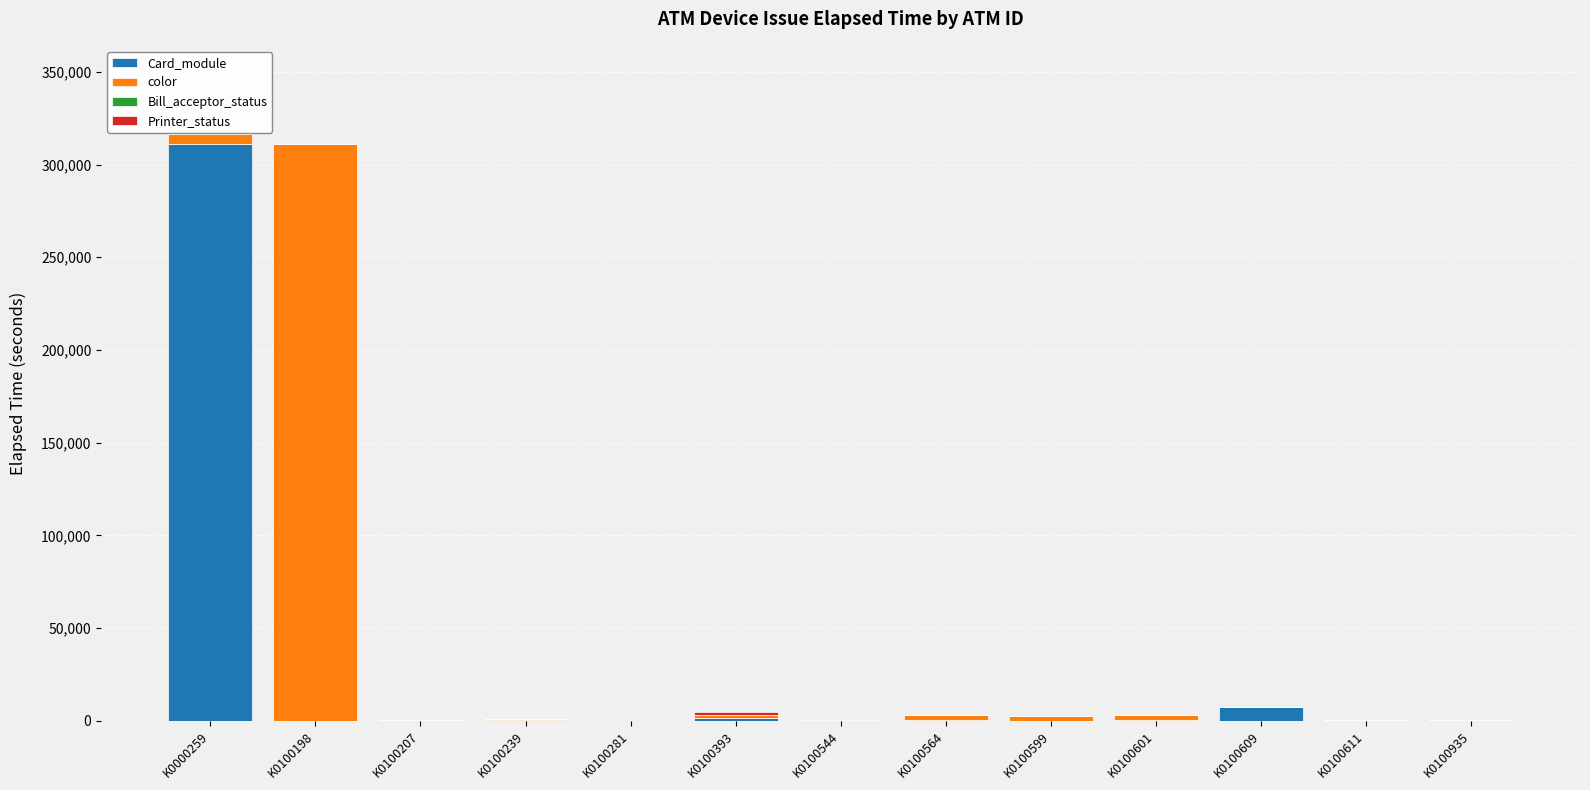

At which label does Card_module reach its peak?

K0000259